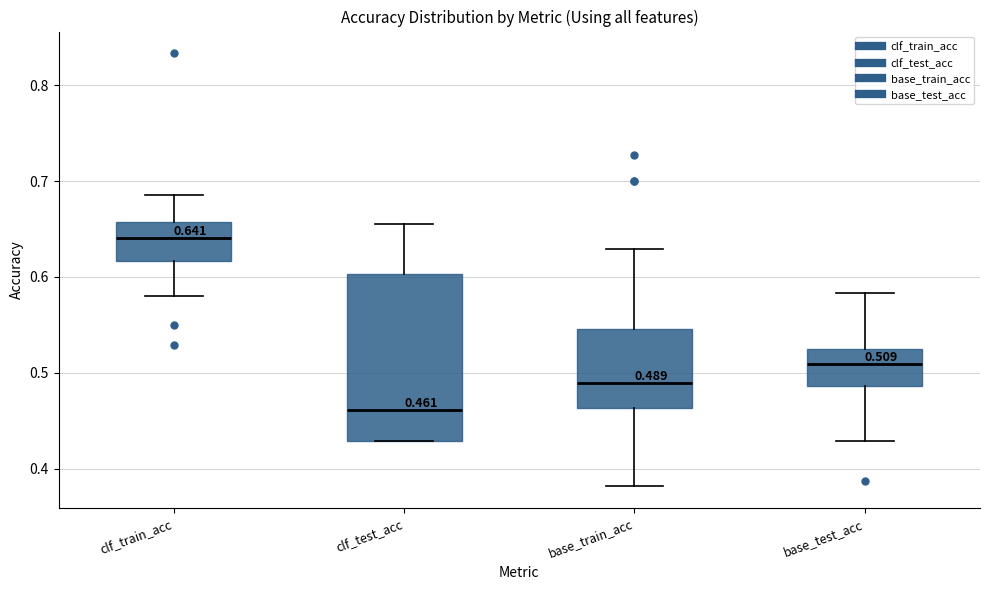

Which box is the tallest, from its lower edge to its upper edge?

clf_test_acc